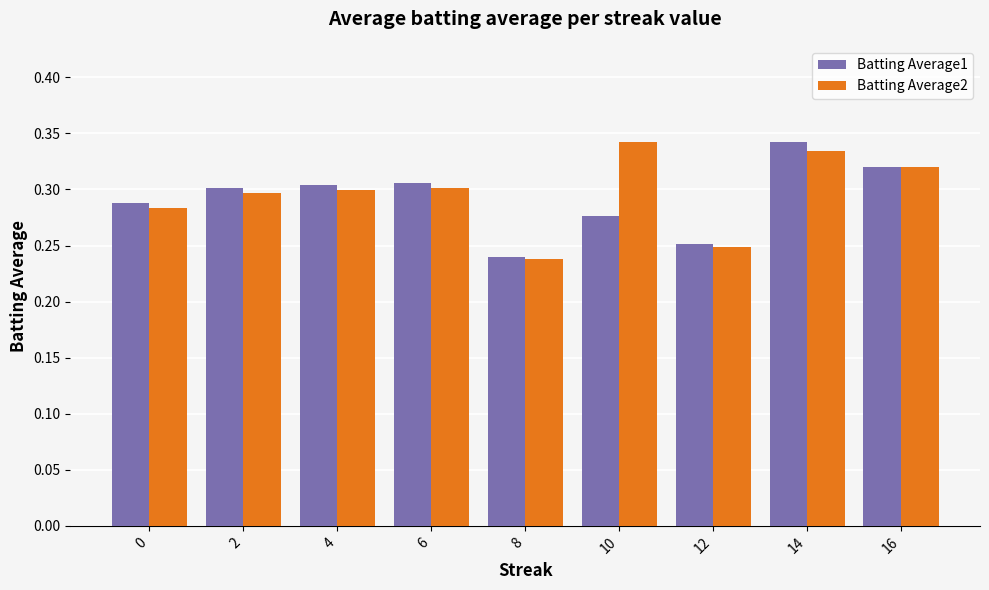

Between 12 and 16, which series saw the biggest shift?

Batting Average2